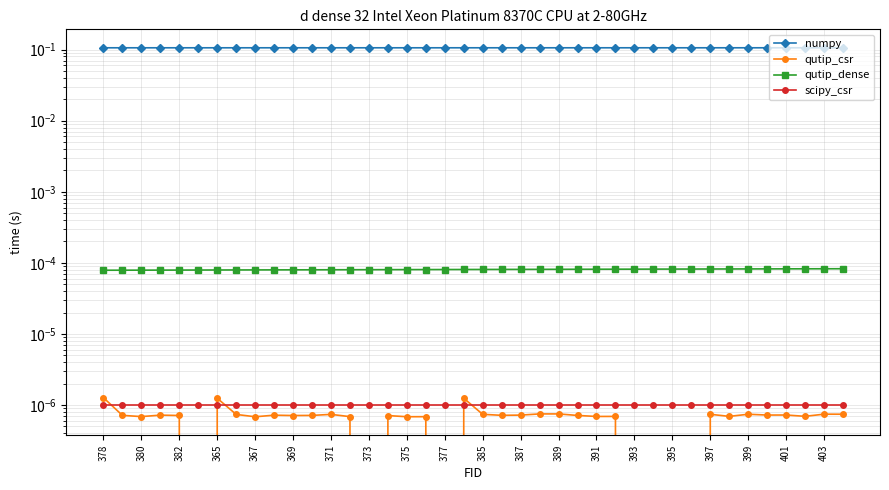

True or false: scipy_csr has more than 0 interior local peaks.

False